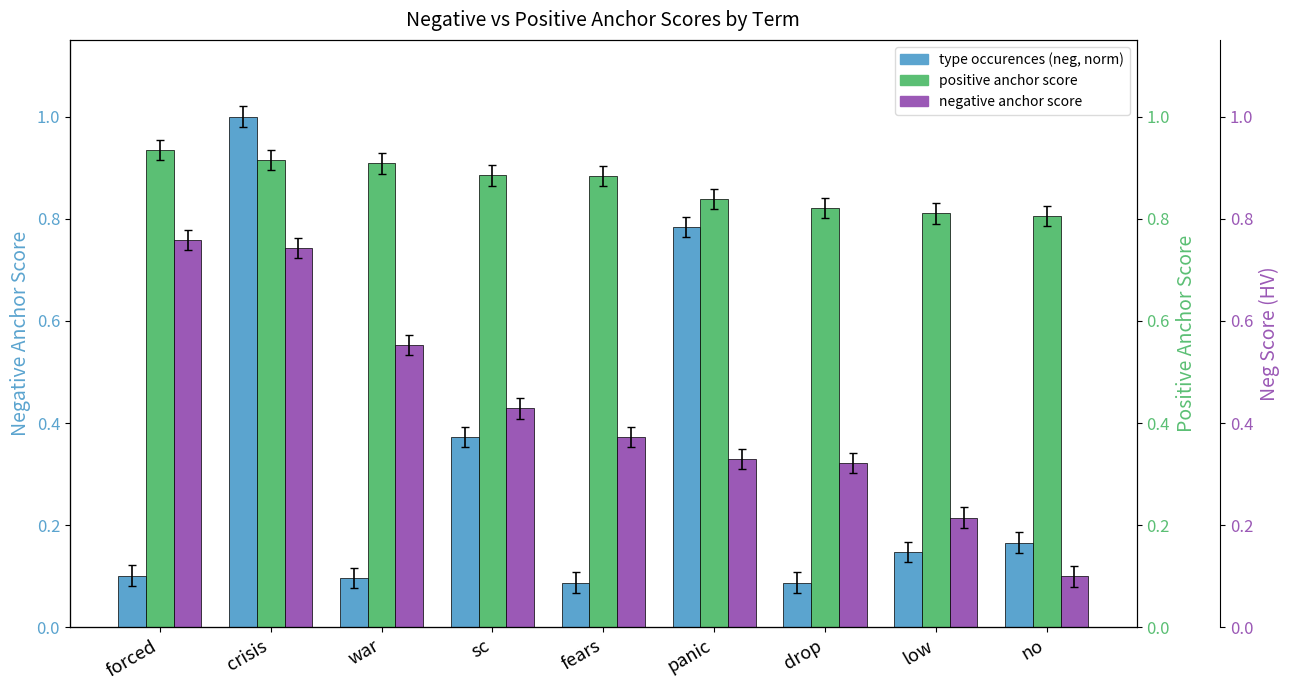

Which category has the lowest value in the type occurences (neg, norm) series?

fears